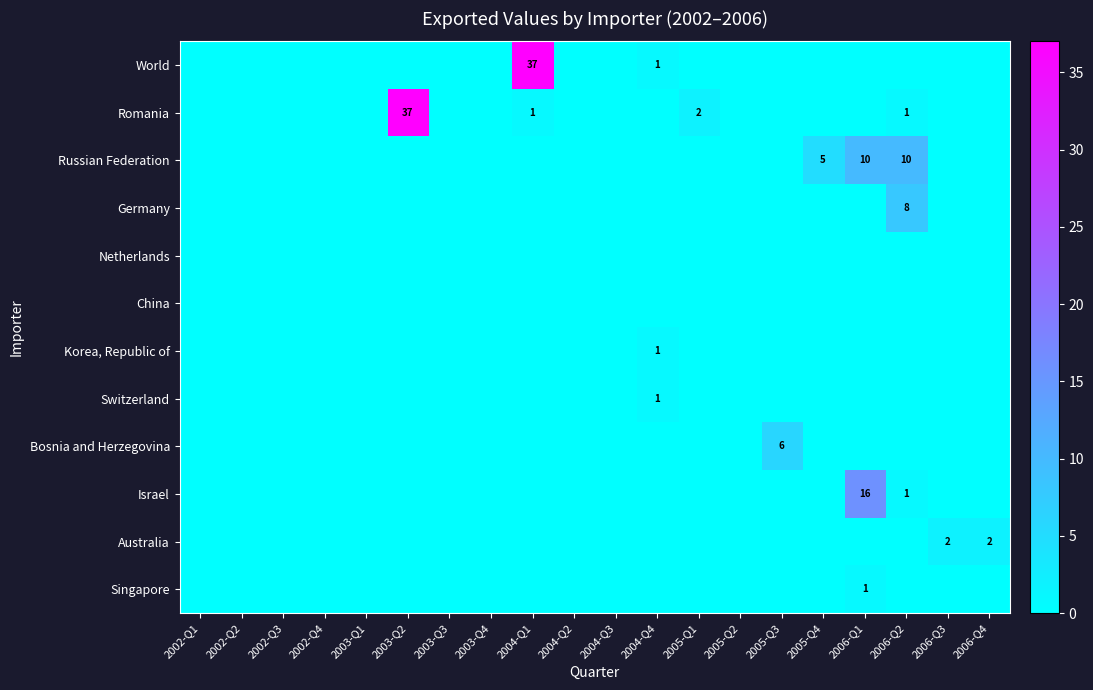

Which series has the largest range (max minus min)?

World